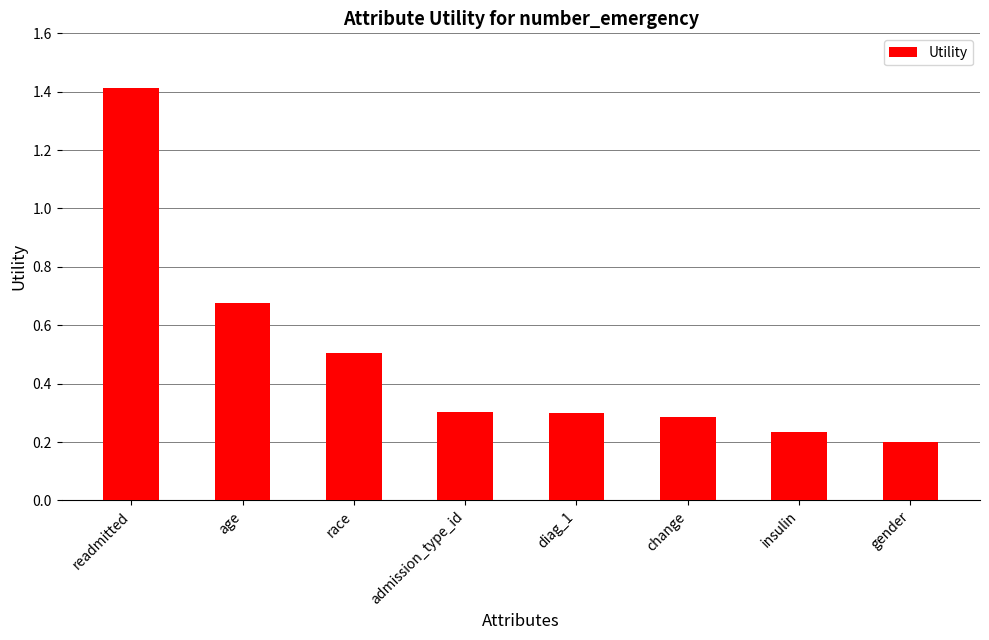

The chart shows a value of 0.4 at admission_type_id. True or false?

False